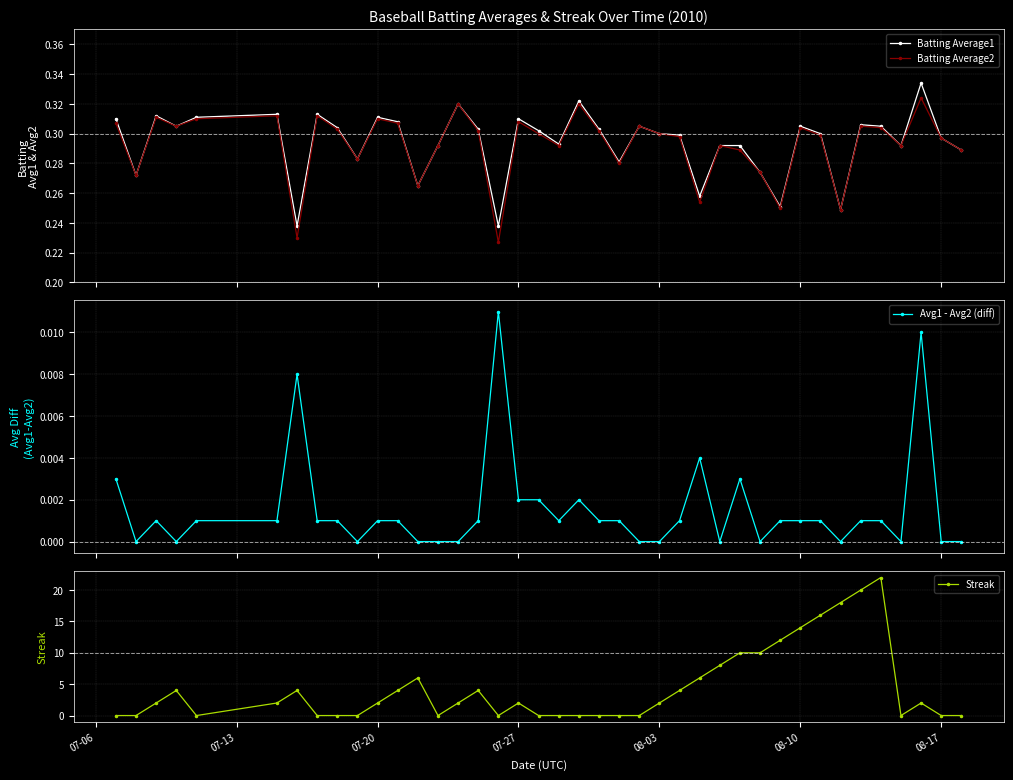

True or false: Batting Average2 has more than 0 interior local peaks.

True